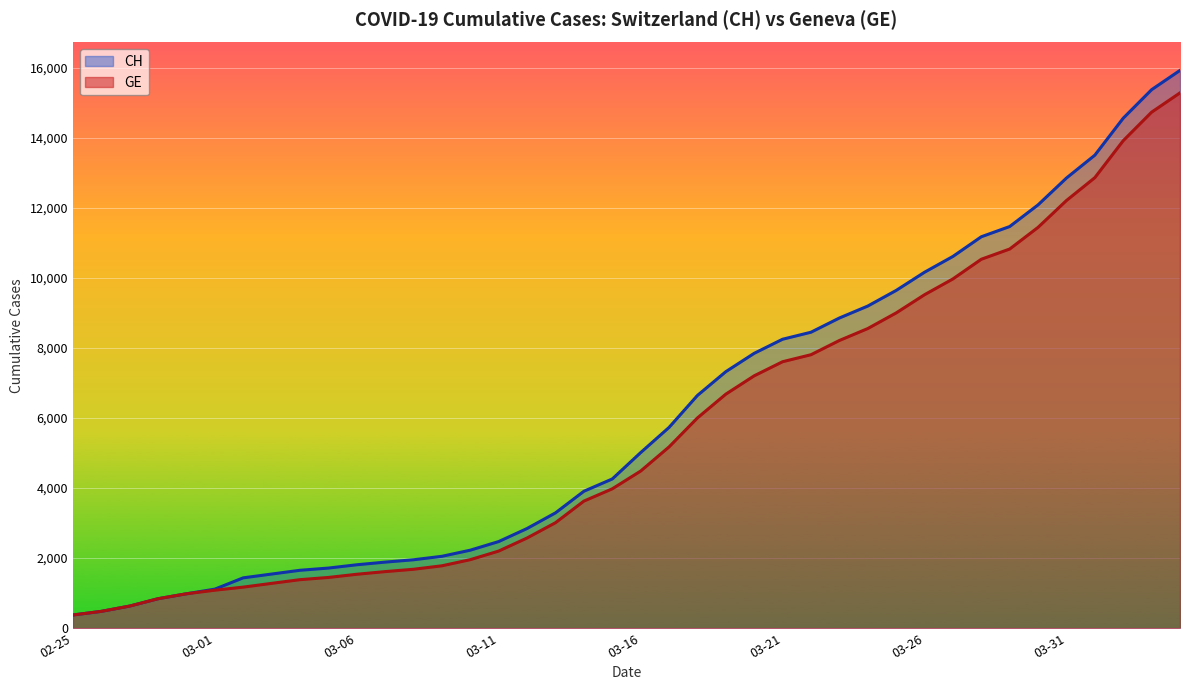

What are all the series names shown in the legend?

CH, GE